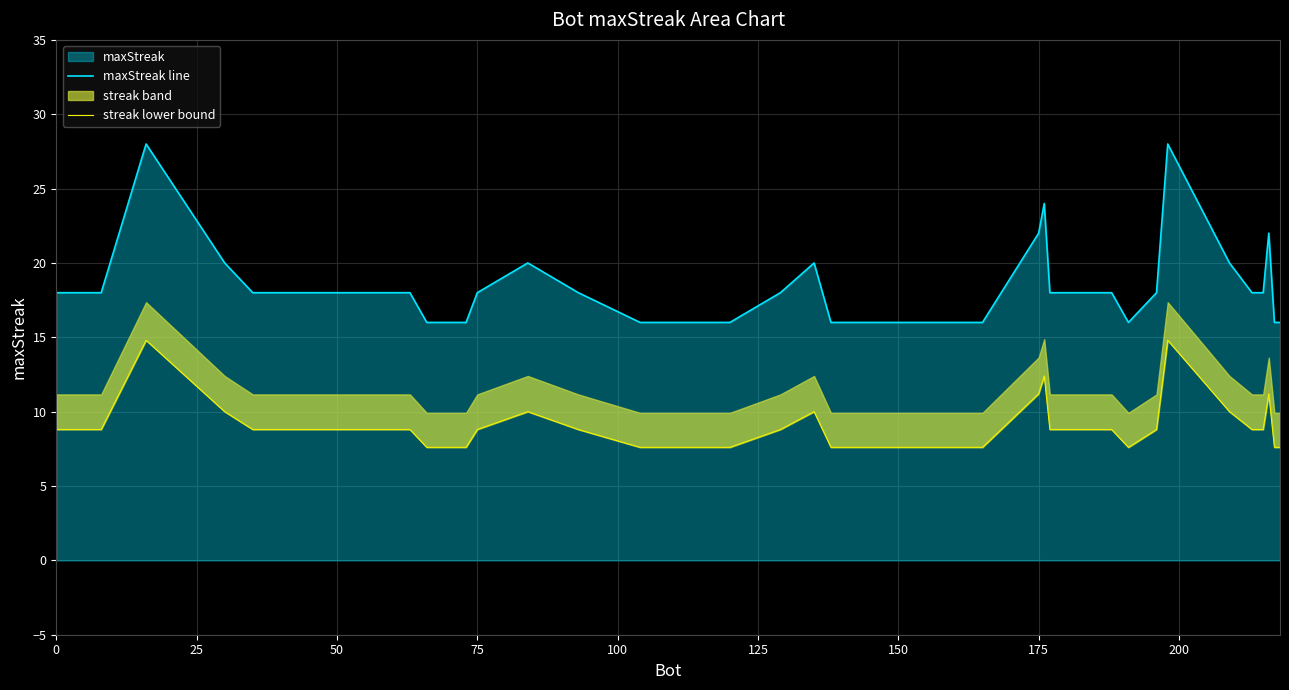

What is the maximum value for maxStreak line?

28